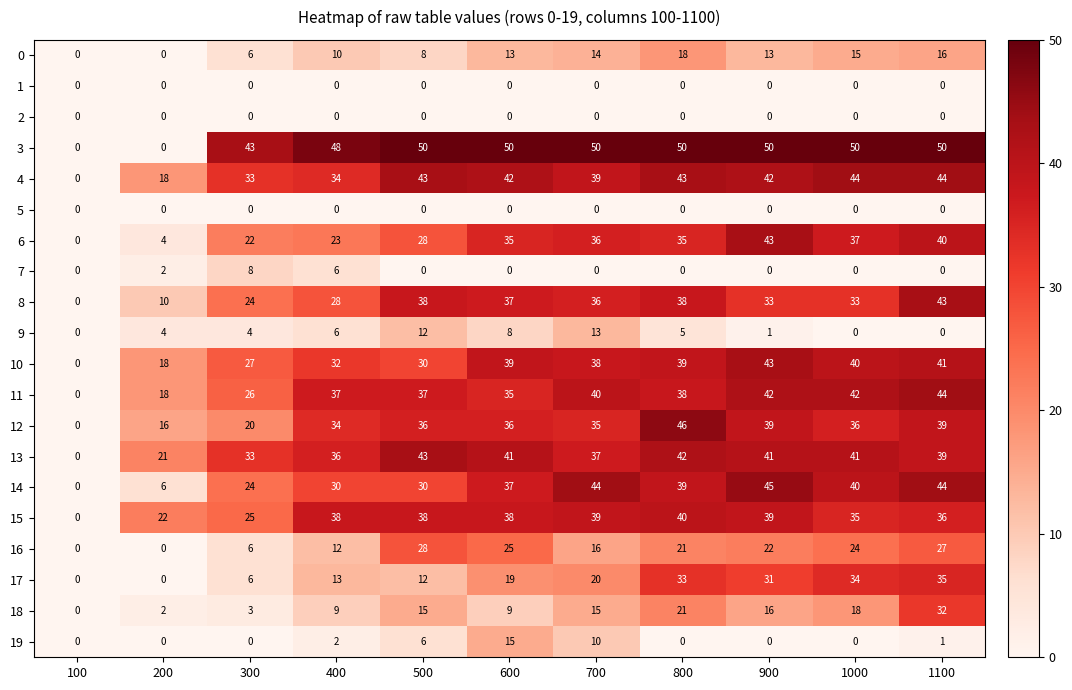

Is it true that 4 equals 4 at 200?

False